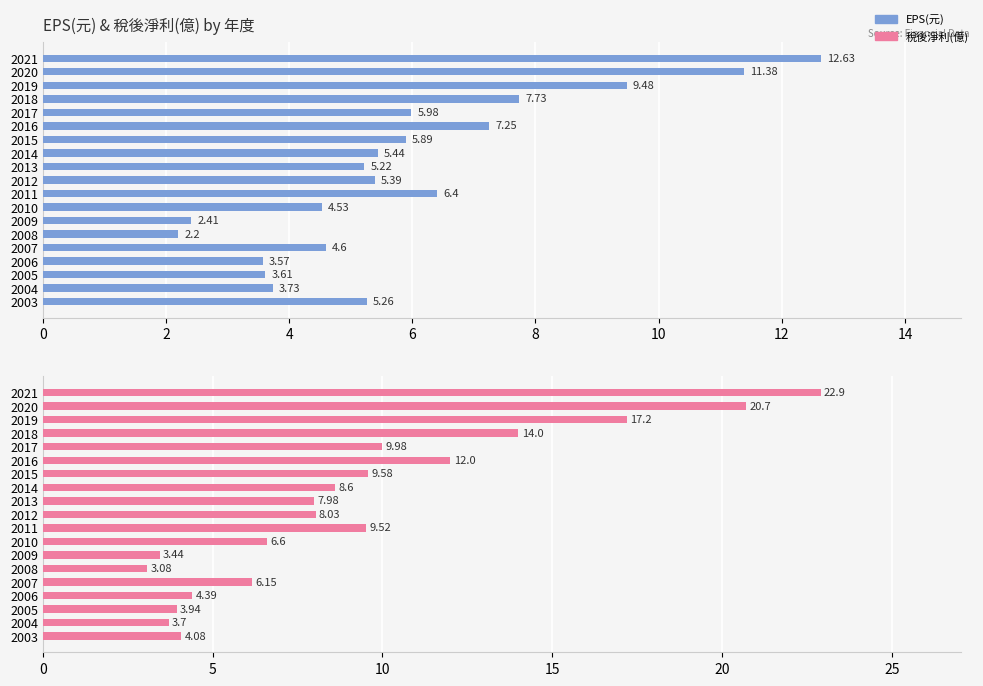

What is the sum of all 稅後淨利(億) values?

175.9